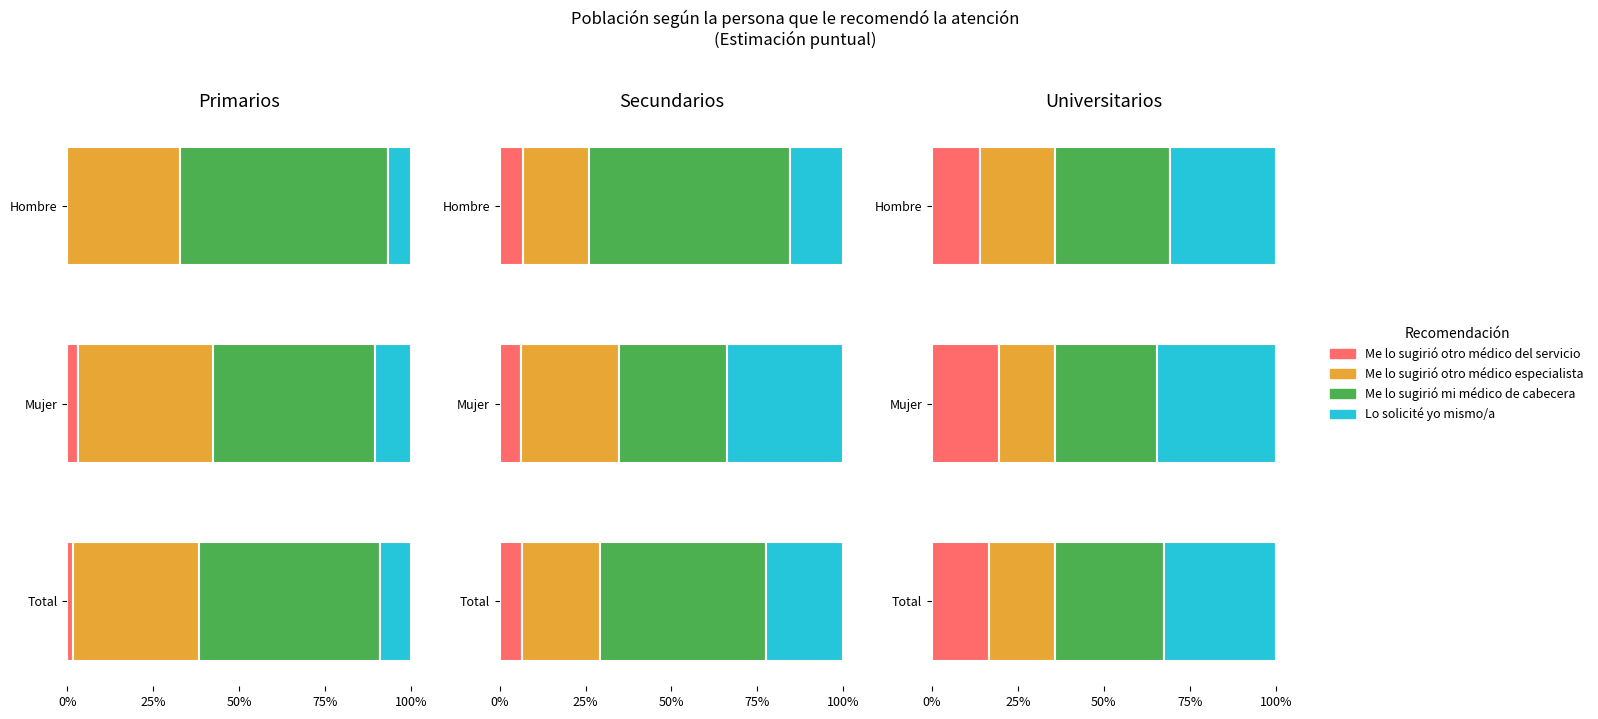

How many data points does each series have?

3